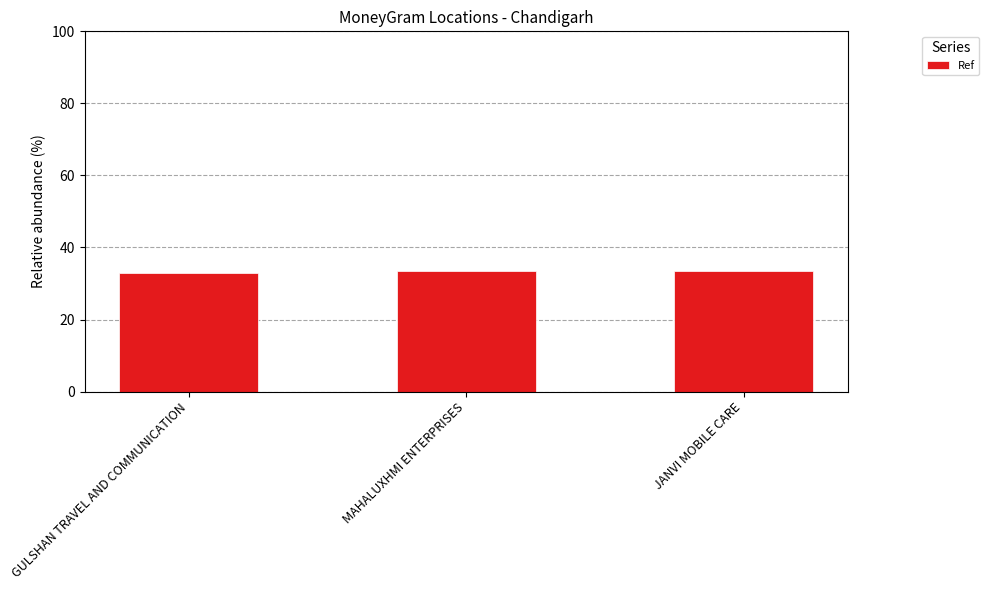

What is the difference between the second highest and minimum values?

0.4